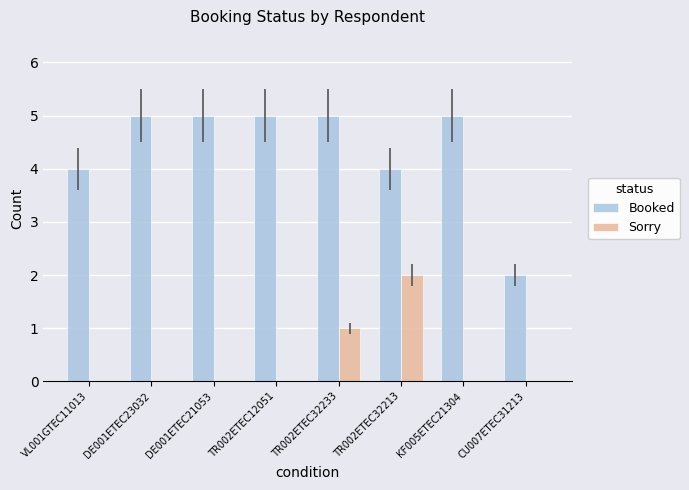

How many data points does each series have?

8